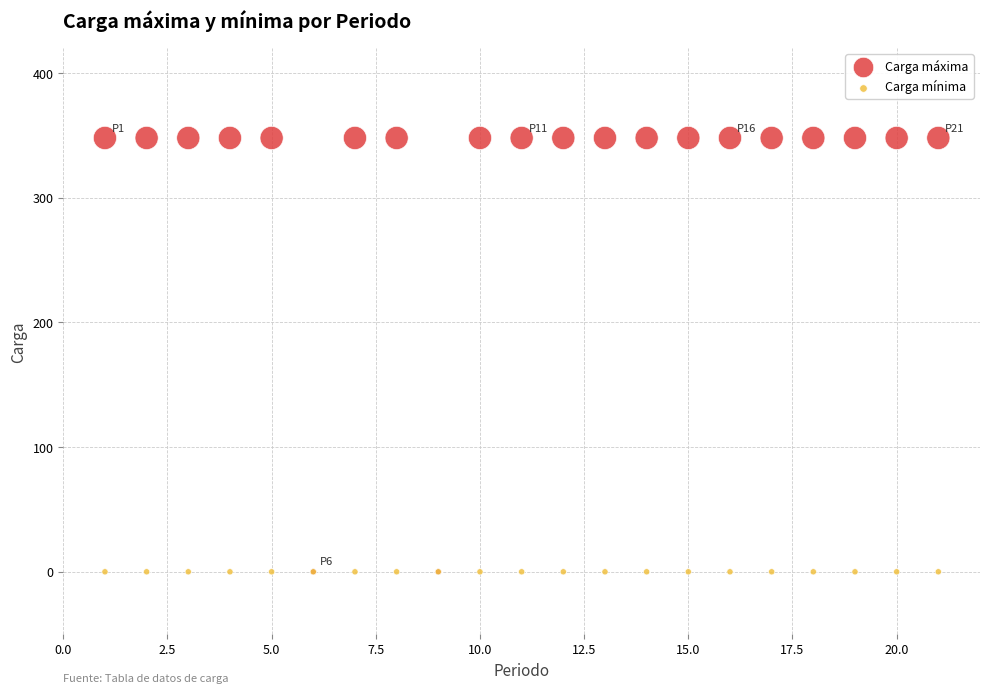

What are all the series names shown in the legend?

Carga máxima, Carga mínima